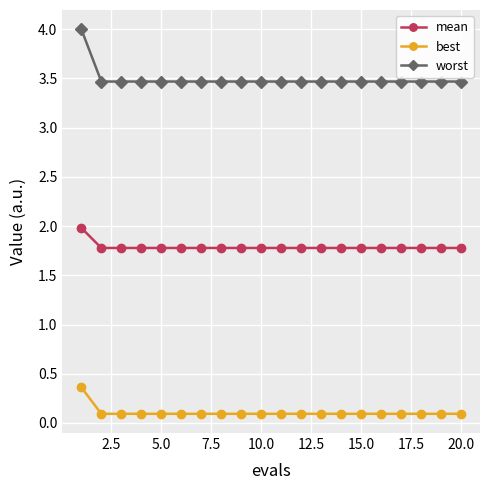

Does the chart have visible grid lines?

Yes